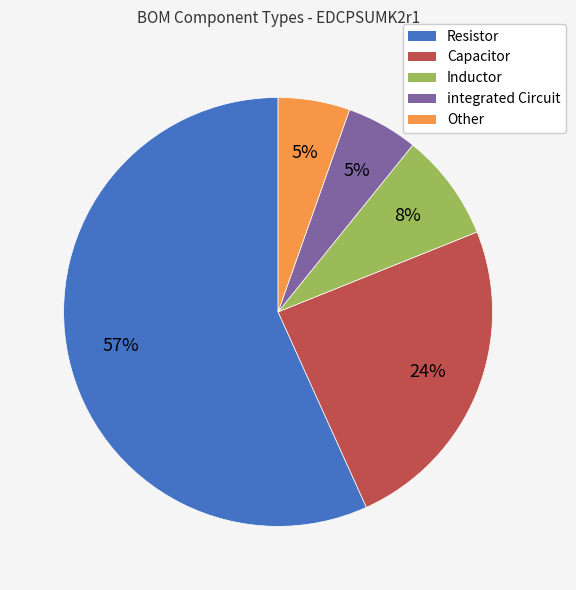

Between Resistor and integrated Circuit, which is larger?

Resistor